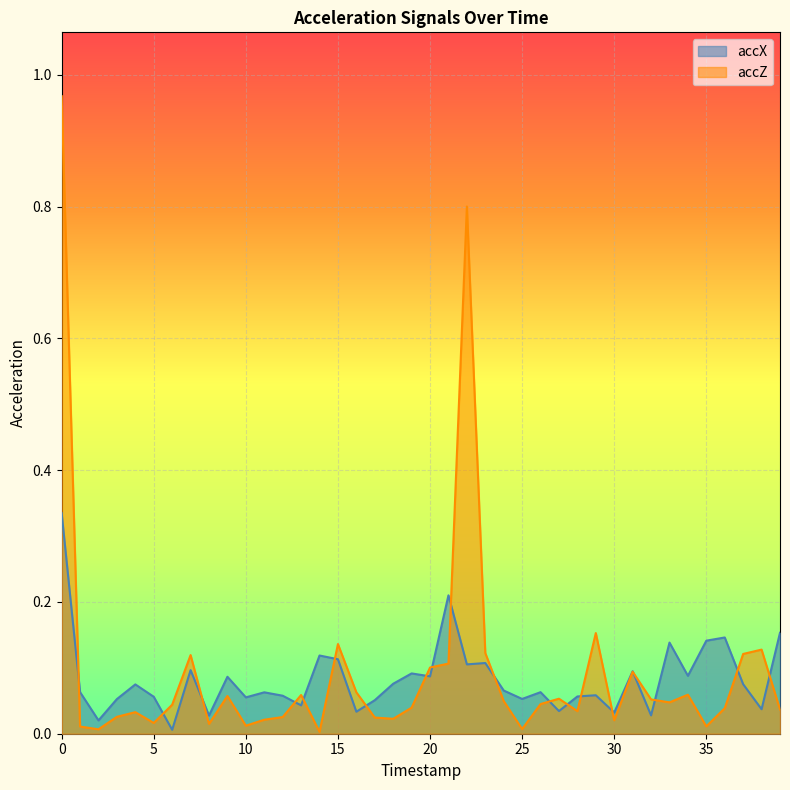

Is it true that accZ equals 0.0 at 10?

True